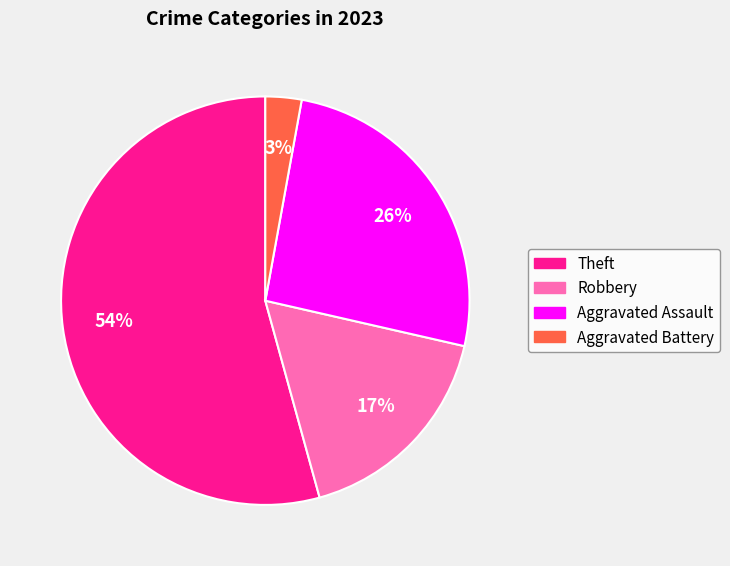

To the nearest percent, what is the difference between the largest and smallest slice percentages?

51%